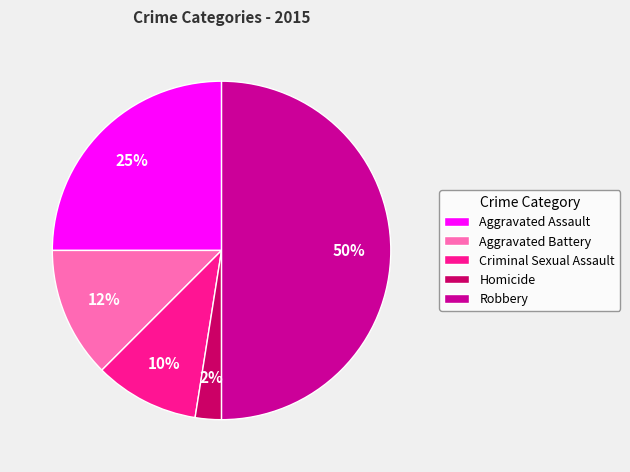

True or false: Homicide accounts for 2% of the total.

True